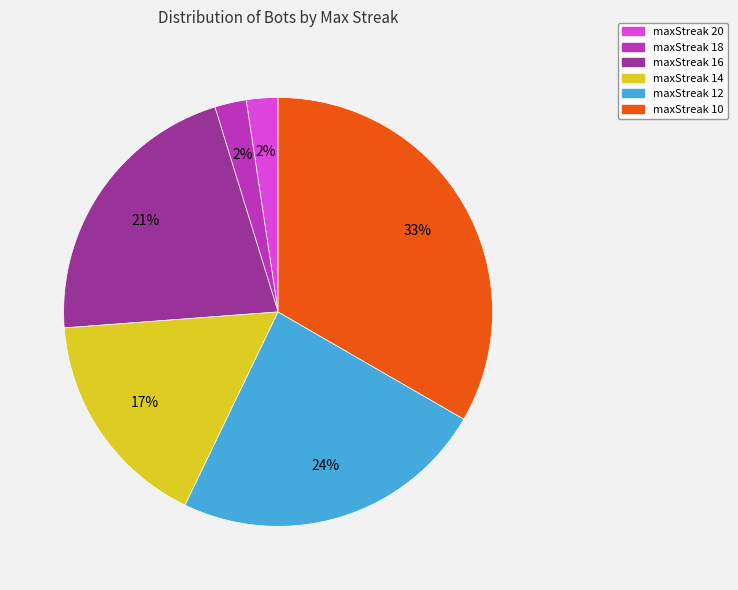

Which slice is the largest?

maxStreak 10